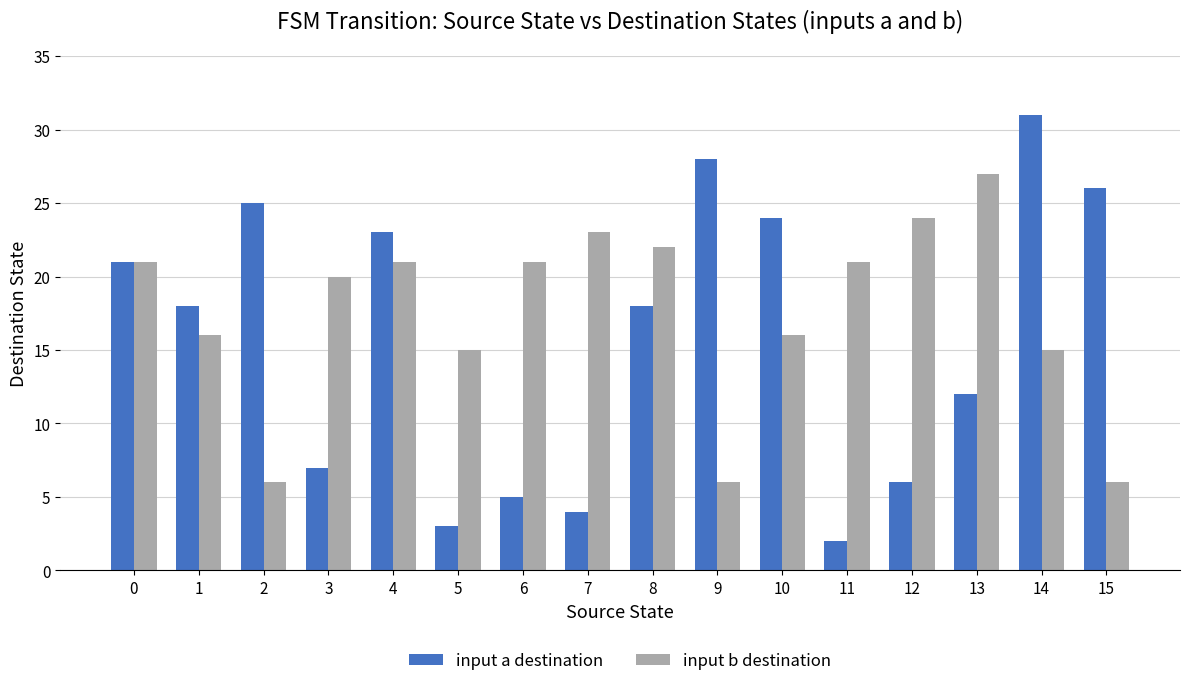

At how many categories does at least one series exceed 10?

16